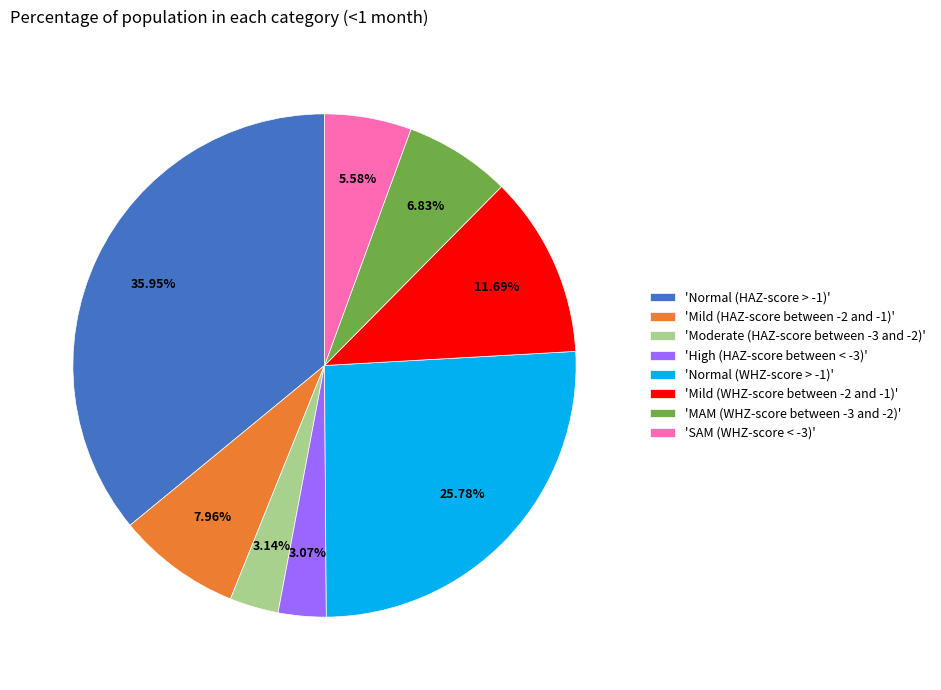

Between 'High (HAZ-score between < -3)' and 'Normal (HAZ-score > -1)', which is larger?

'Normal (HAZ-score > -1)'